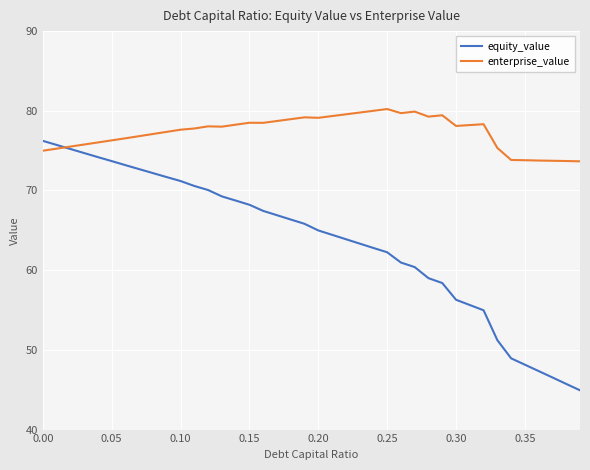

What is the smallest value displayed?

44.9